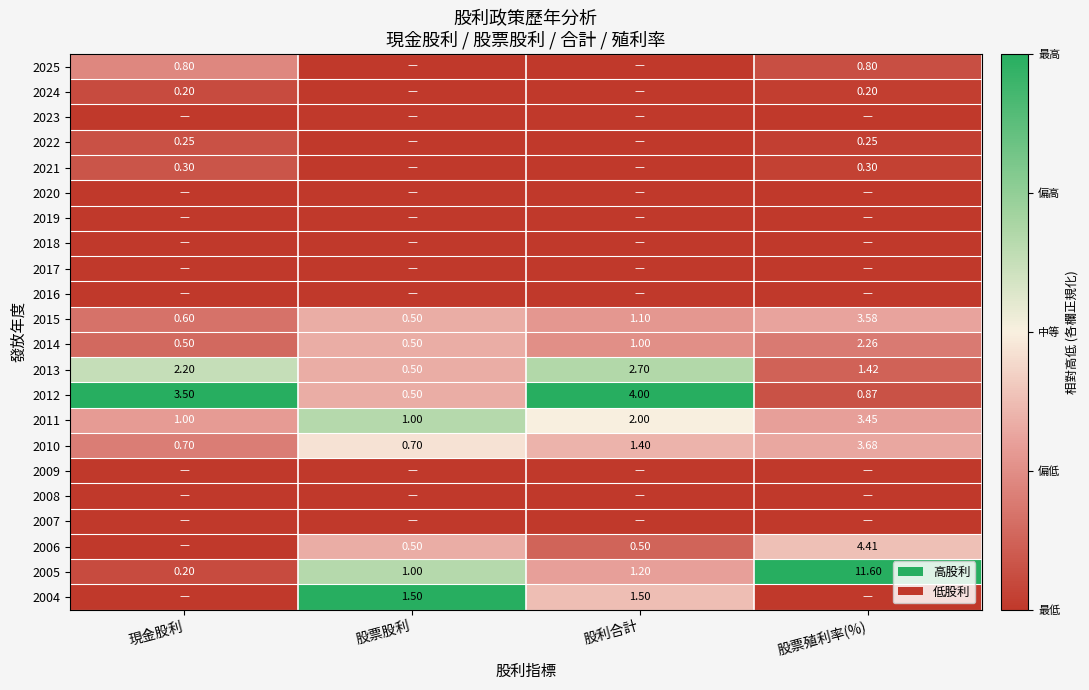

Which category has the highest value in the 2005 series?

股票殖利率(%)